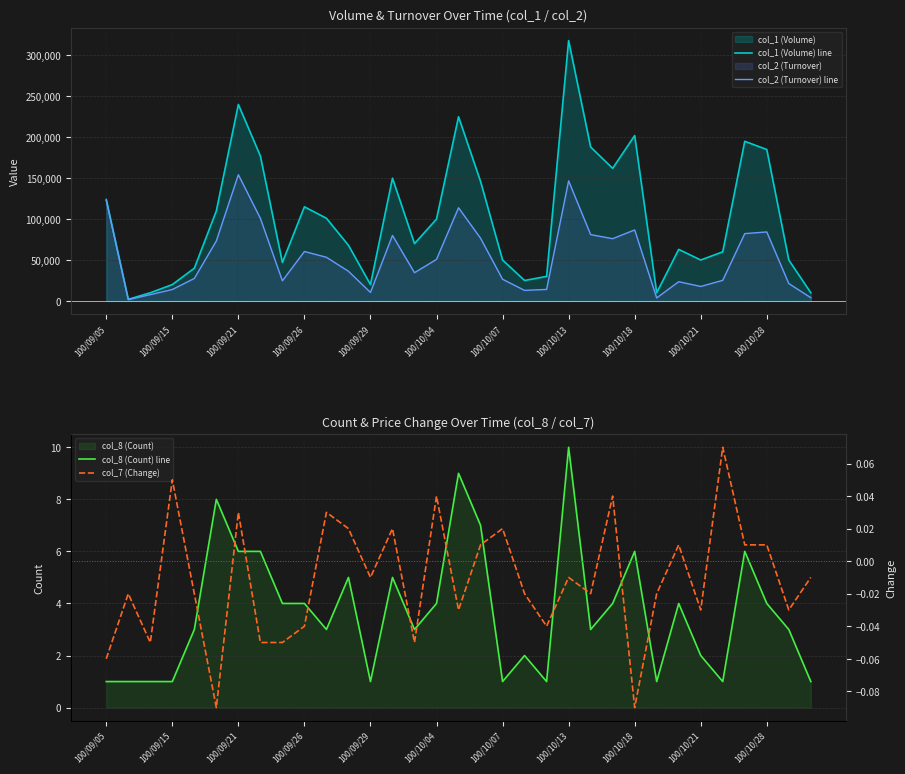

The value of col_8 (Count) line at 100/10/07 is 2. True or false?

False